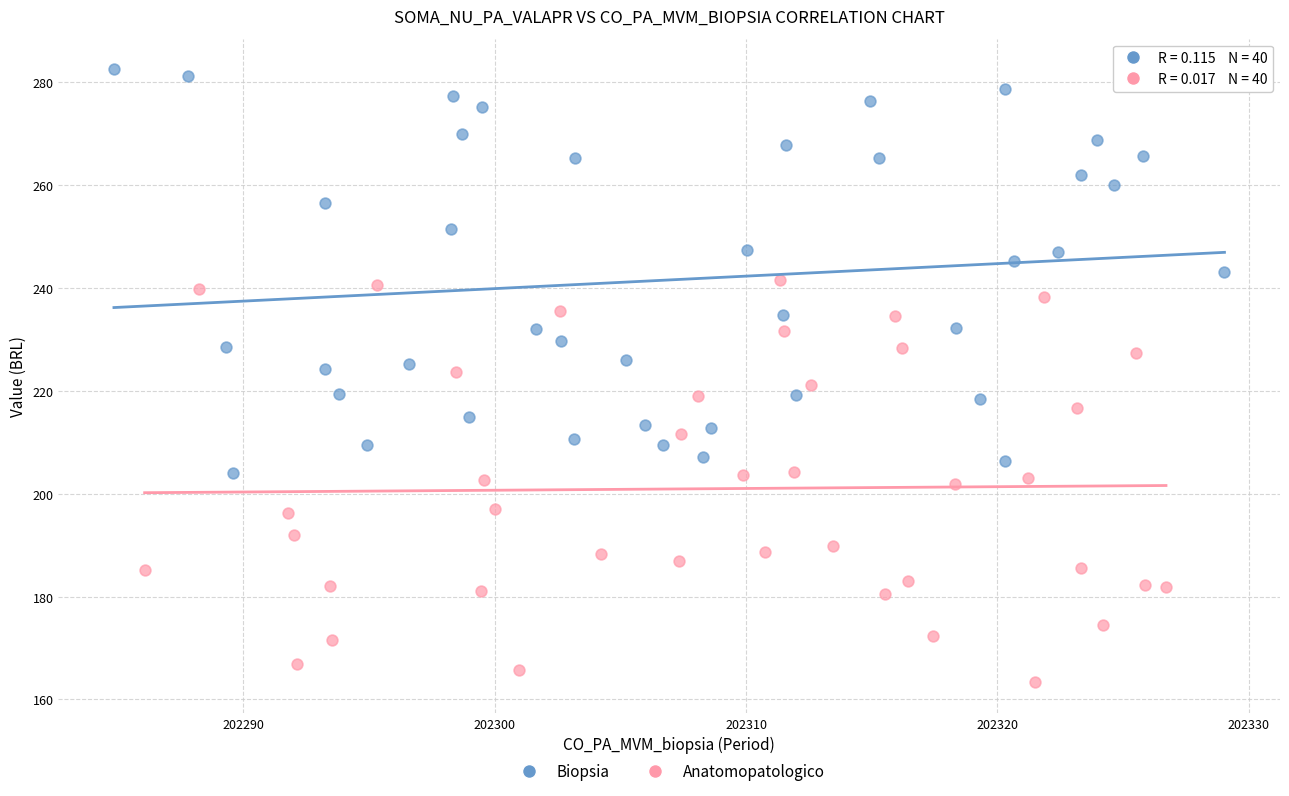

Which series reaches the minimum Y coordinate?

Anatomopatologico